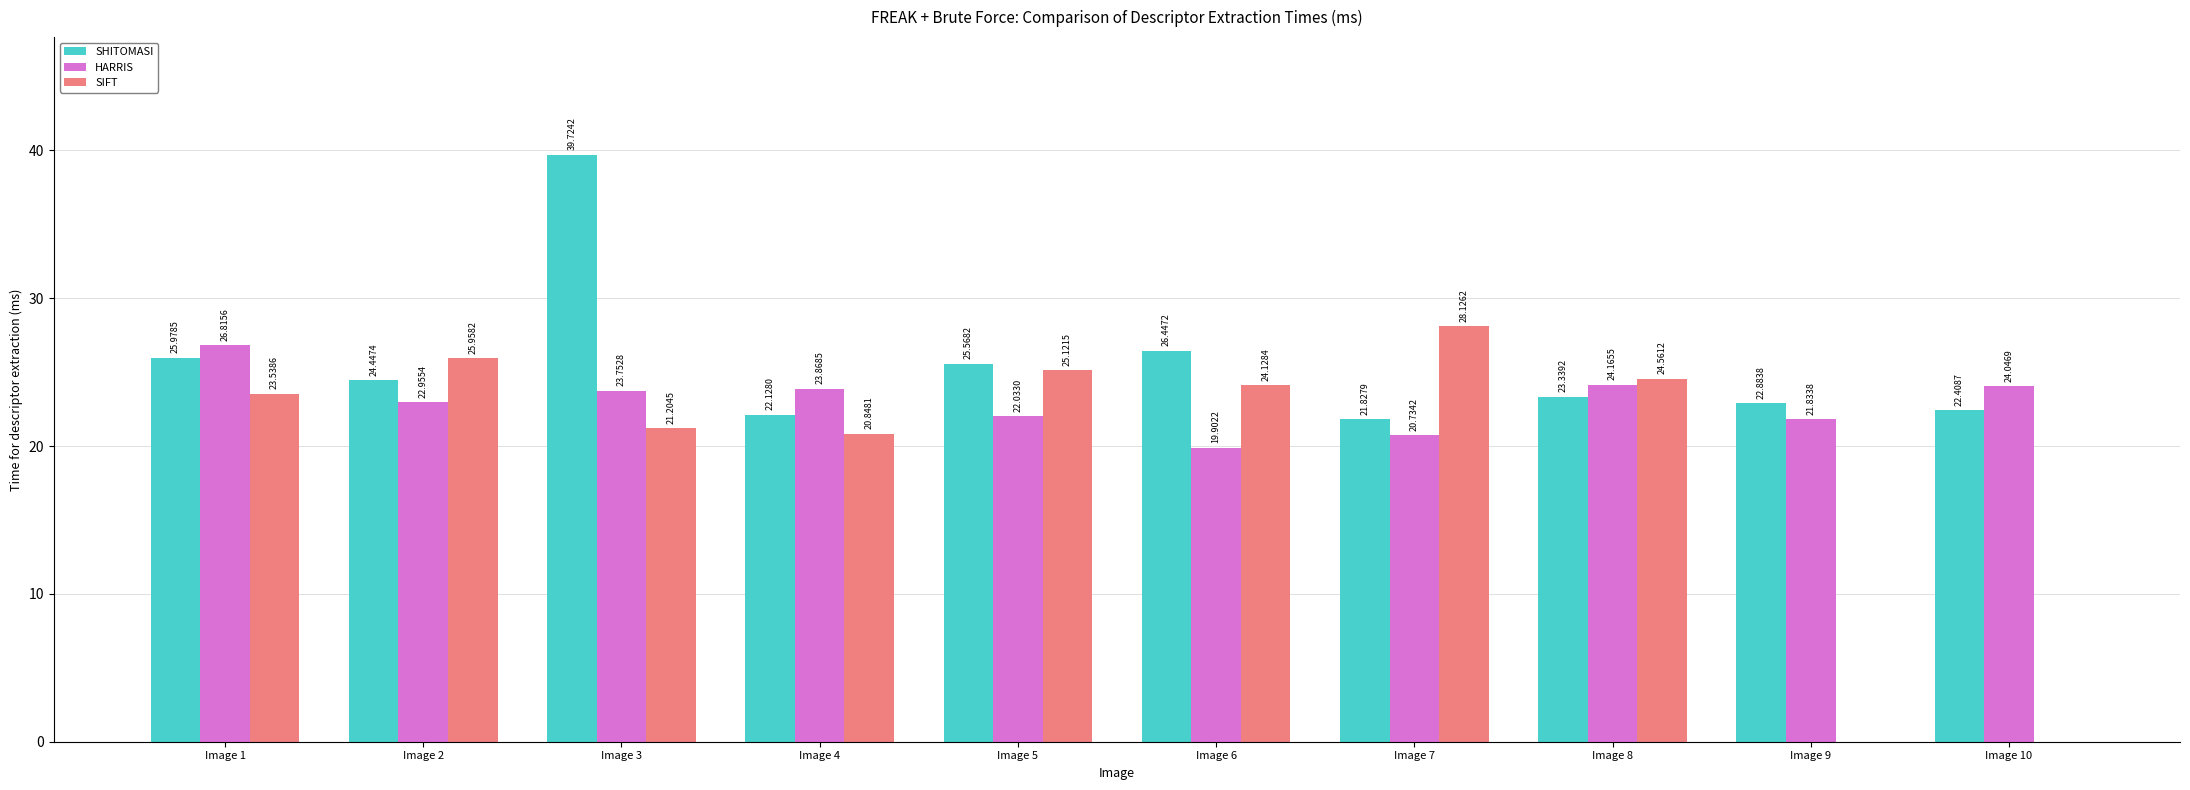

Reading left to right, extract all data points from this chart.

SHITOMASI: Image 1=26.0	Image 2=24.4	Image 3=39.7	Image 4=22.1	Image 5=25.6	Image 6=26.4	Image 7=21.8	Image 8=23.3	Image 9=22.9	Image 10=22.4
HARRIS: Image 1=26.8	Image 2=23.0	Image 3=23.8	Image 4=23.9	Image 5=22.0	Image 6=19.9	Image 7=20.7	Image 8=24.2	Image 9=21.8	Image 10=24.0
SIFT: Image 1=23.5	Image 2=26.0	Image 3=21.2	Image 4=20.8	Image 5=25.1	Image 6=24.1	Image 7=28.1	Image 8=24.6	Image 9=0.0	Image 10=0.0